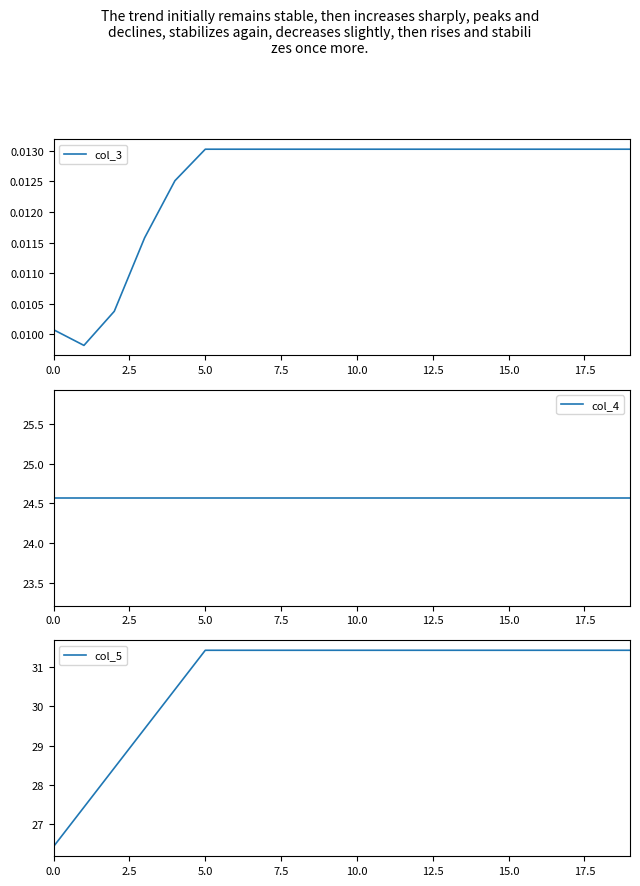

True or false: col_5 has more than 0 interior local peaks.

False